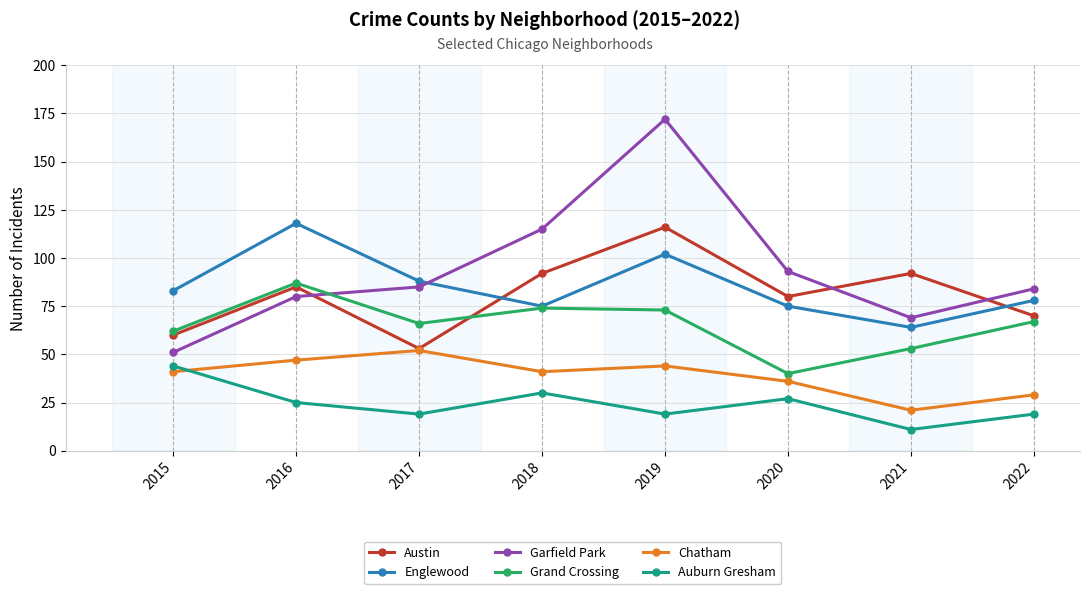

How many times do Chatham and Auburn Gresham cross each other?

1